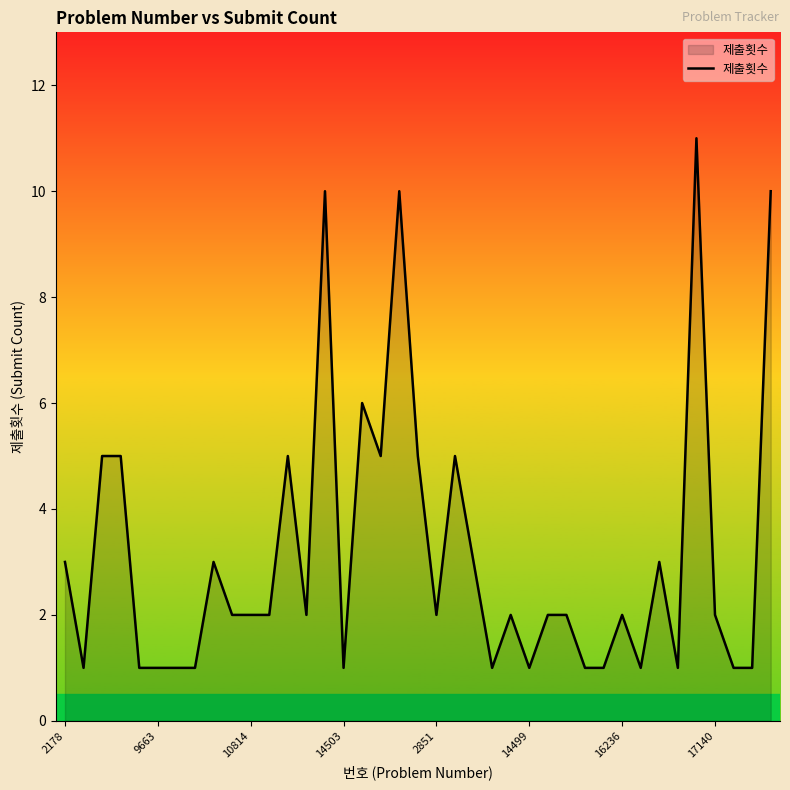

What is the maximum value shown in the chart?

11